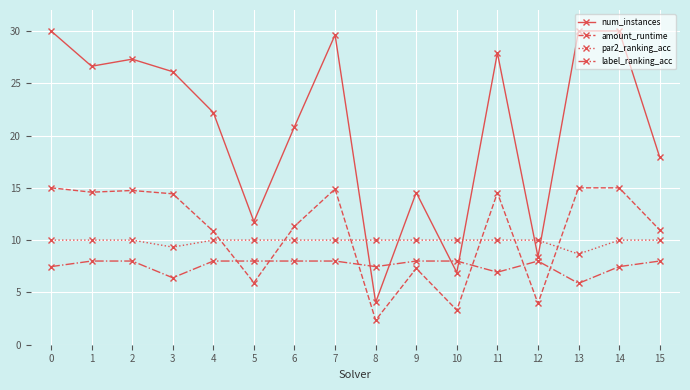

Which series has the largest range (max minus min)?

num_instances